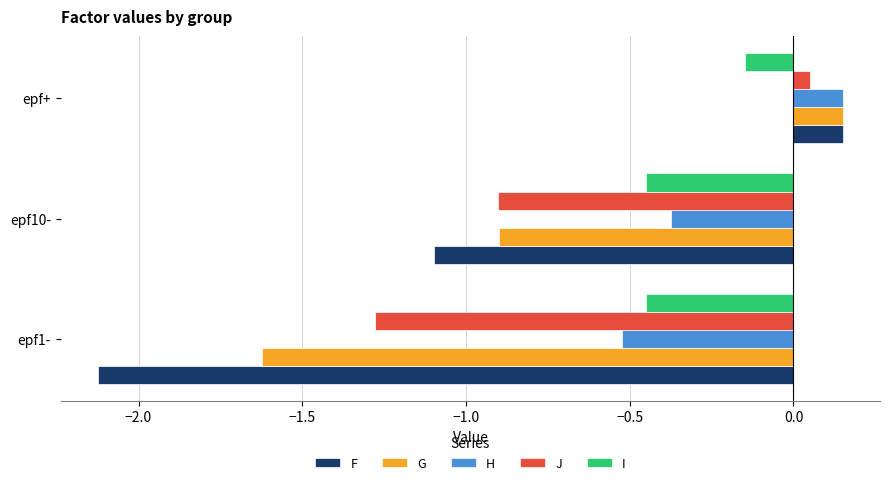

Which category has the lowest value in the H series?

epf1-